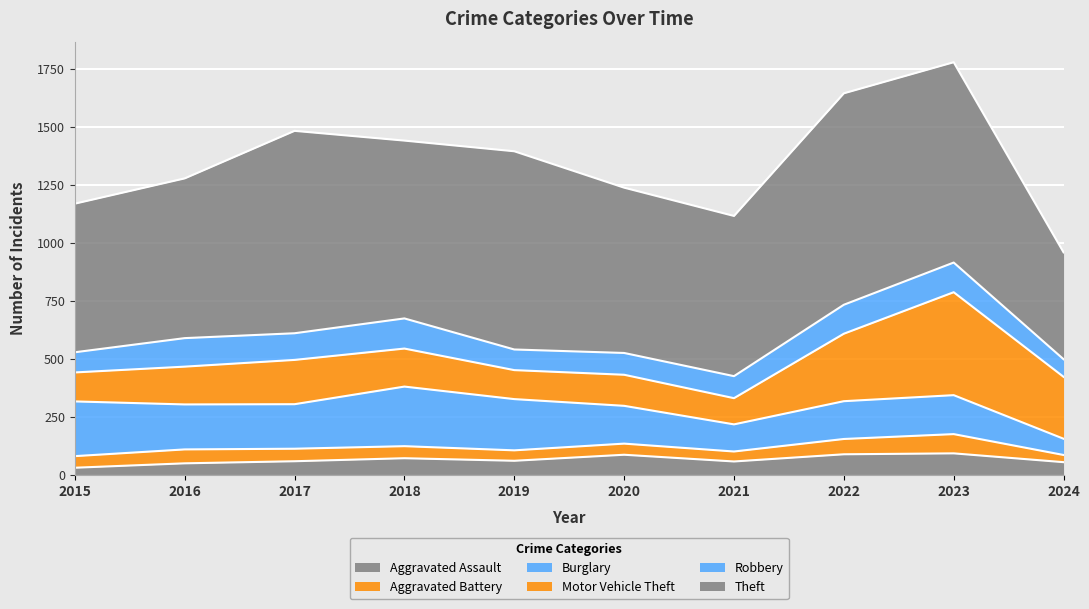

True or false: Theft and Burglary intersect in this chart.

False